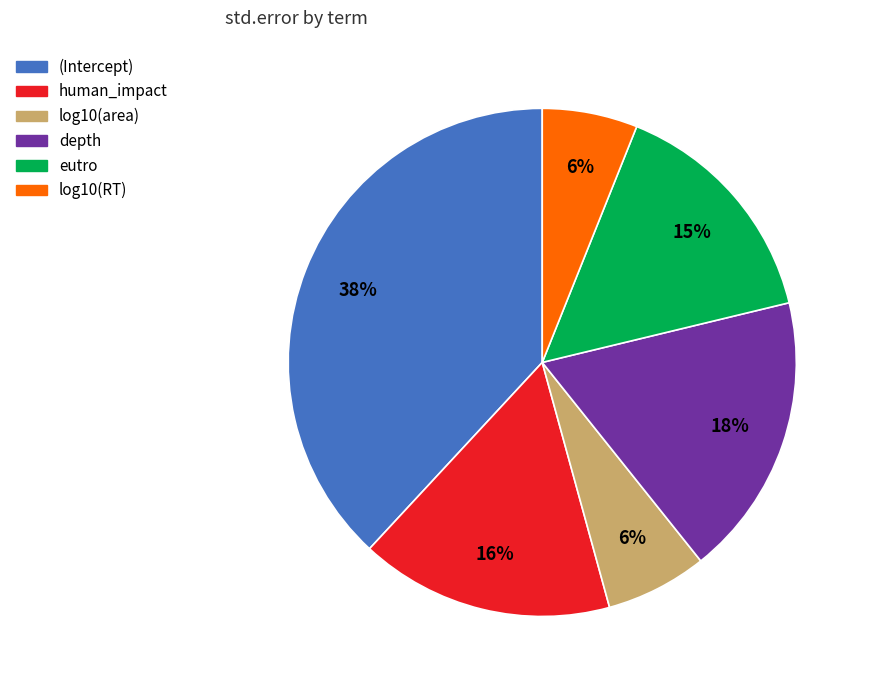

Is it true that human_impact is 16% of the pie?

True